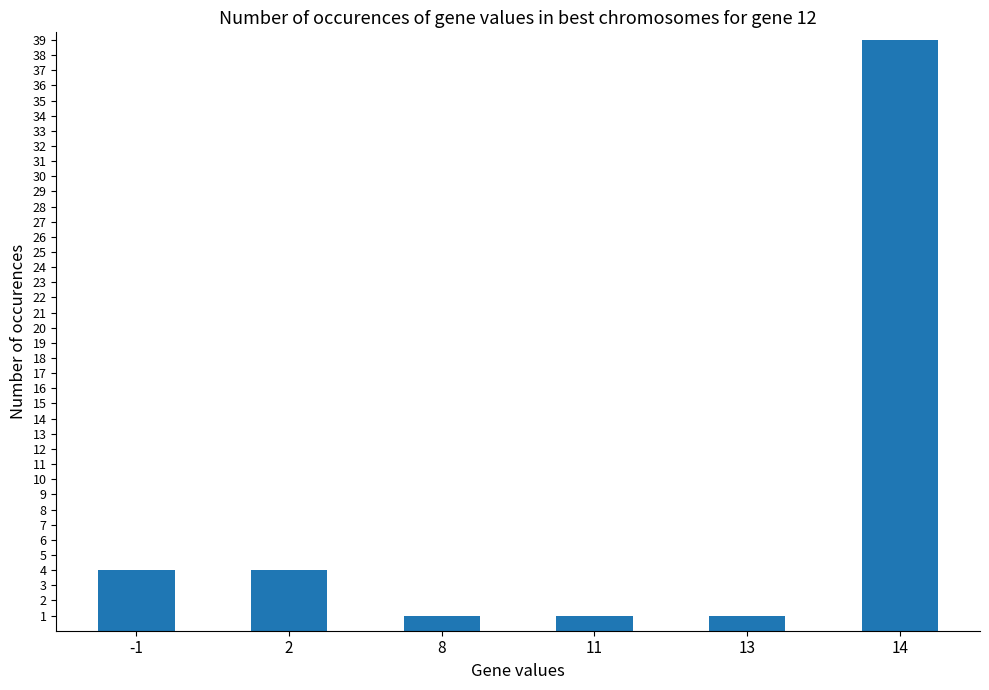

How many bars are there in total?

6